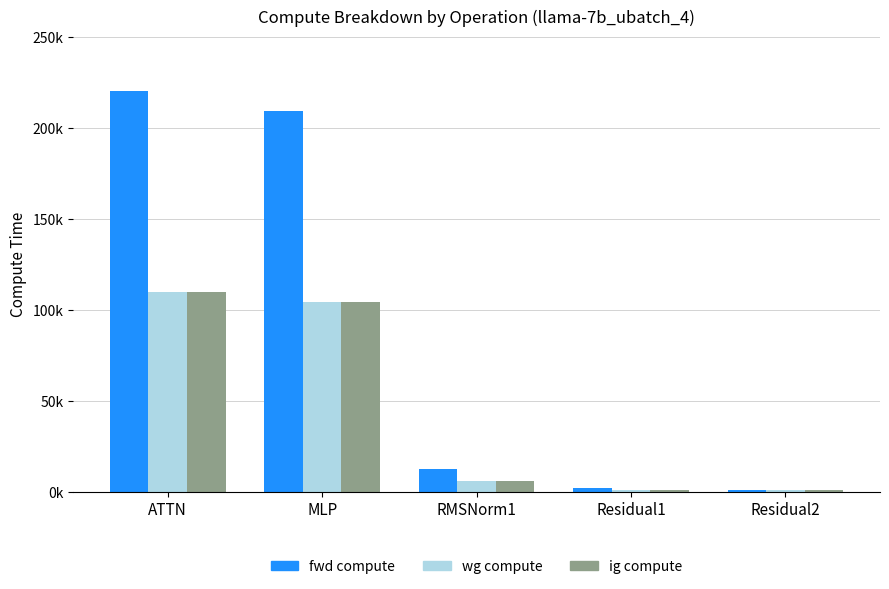

What is the sum of all wg compute values?

223661.2